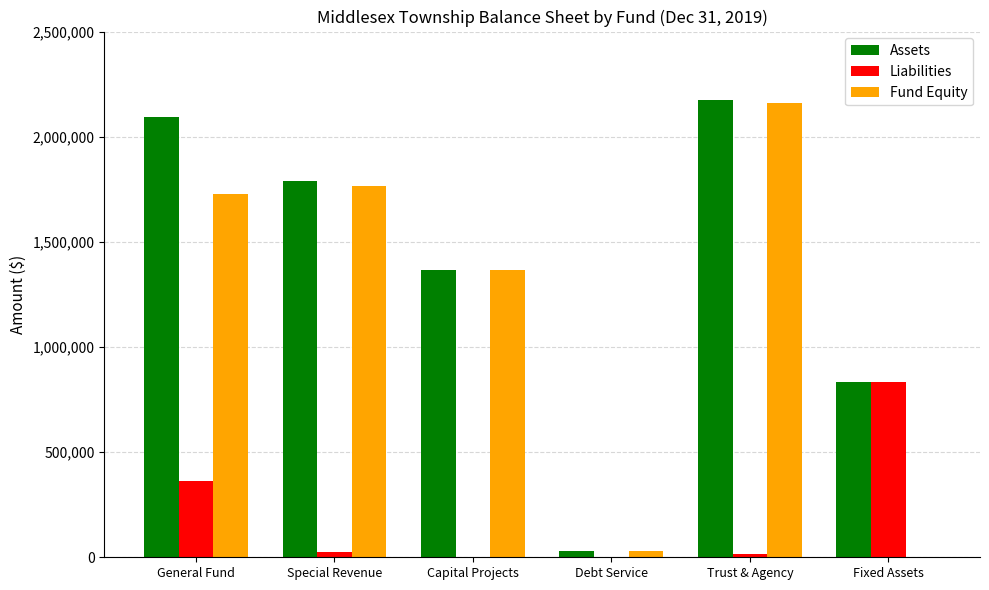

What is the maximum value shown in the chart?

2175337